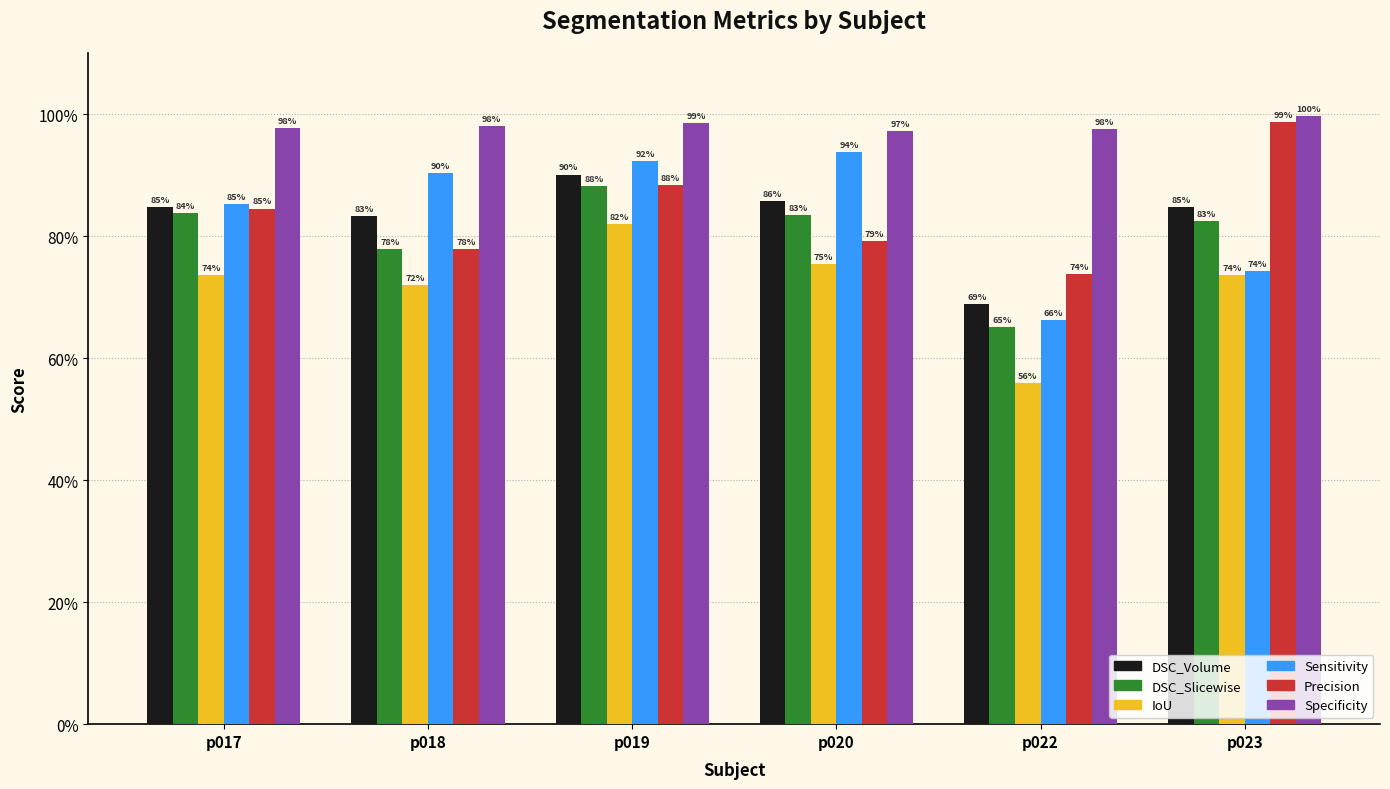

Reading left to right, transcribe all the data shown in this chart.

DSC_Volume: p017=0.8	p018=0.8	p019=0.9	p020=0.9	p022=0.7	p023=0.8
DSC_Slicewise: p017=0.8	p018=0.8	p019=0.9	p020=0.8	p022=0.7	p023=0.8
IoU: p017=0.7	p018=0.7	p019=0.8	p020=0.8	p022=0.6	p023=0.7
Sensitivity: p017=0.9	p018=0.9	p019=0.9	p020=0.9	p022=0.7	p023=0.7
Precision: p017=0.8	p018=0.8	p019=0.9	p020=0.8	p022=0.7	p023=1.0
Specificity: p017=1.0	p018=1.0	p019=1.0	p020=1.0	p022=1.0	p023=1.0